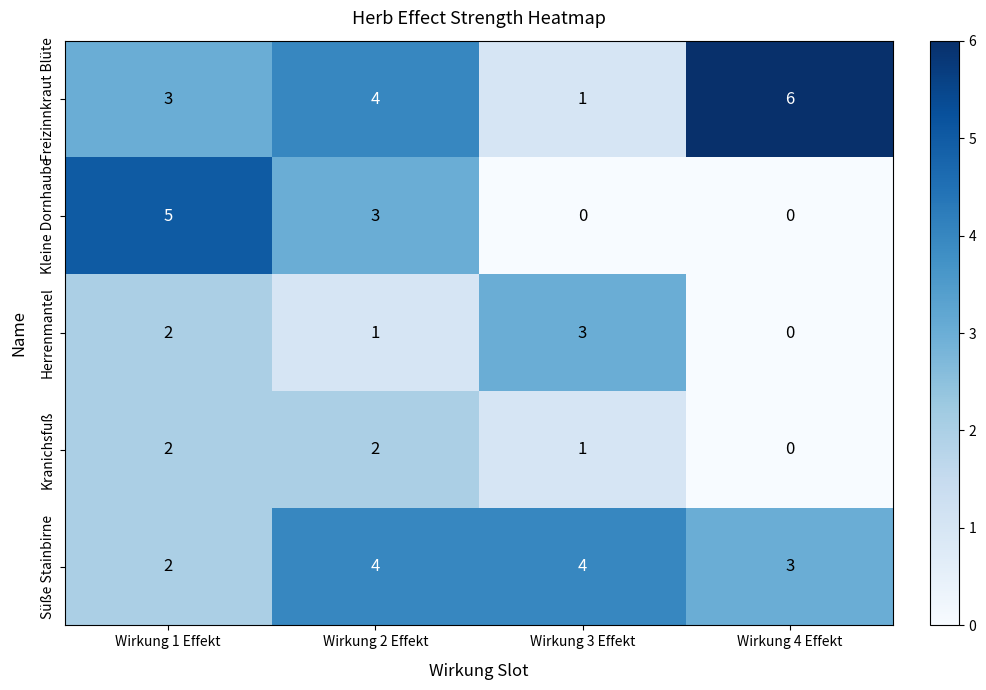

Where does the Kleine Dornhaube series first go above 3?

Wirkung 1 Effekt